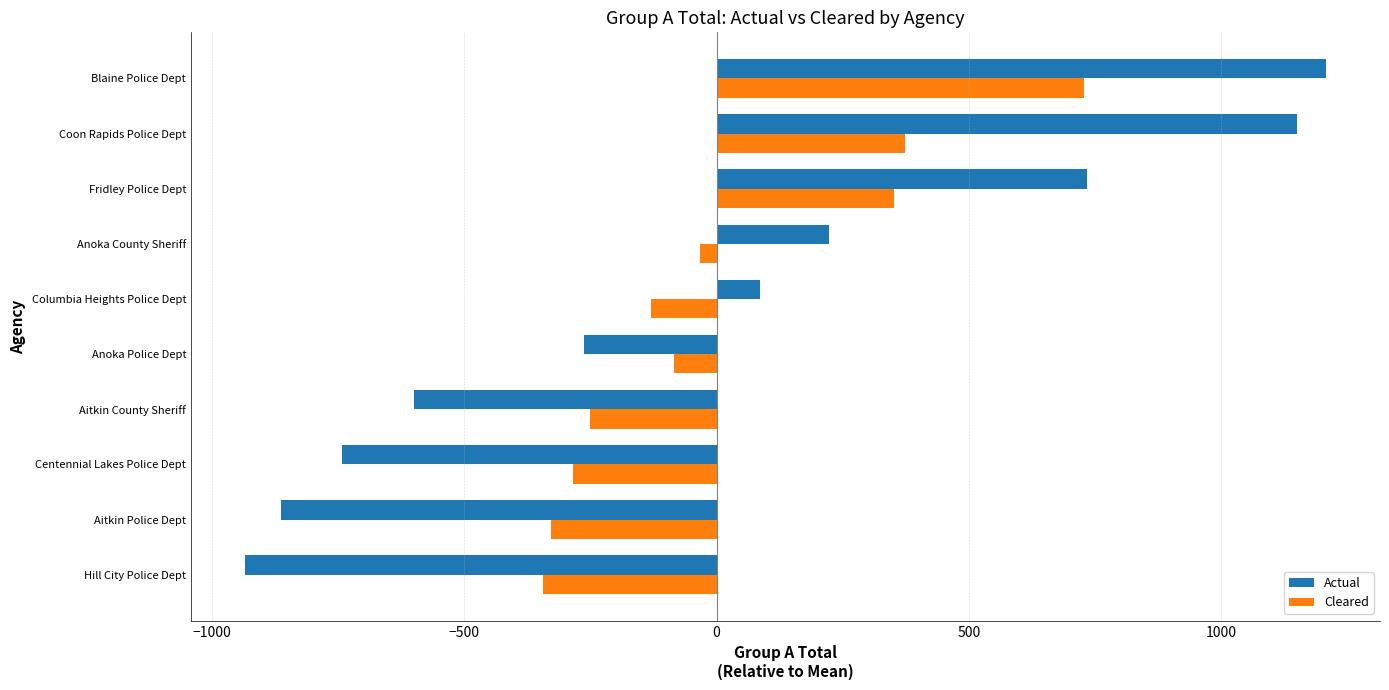

At which category is the sum across all series the highest?

Blaine Police Dept